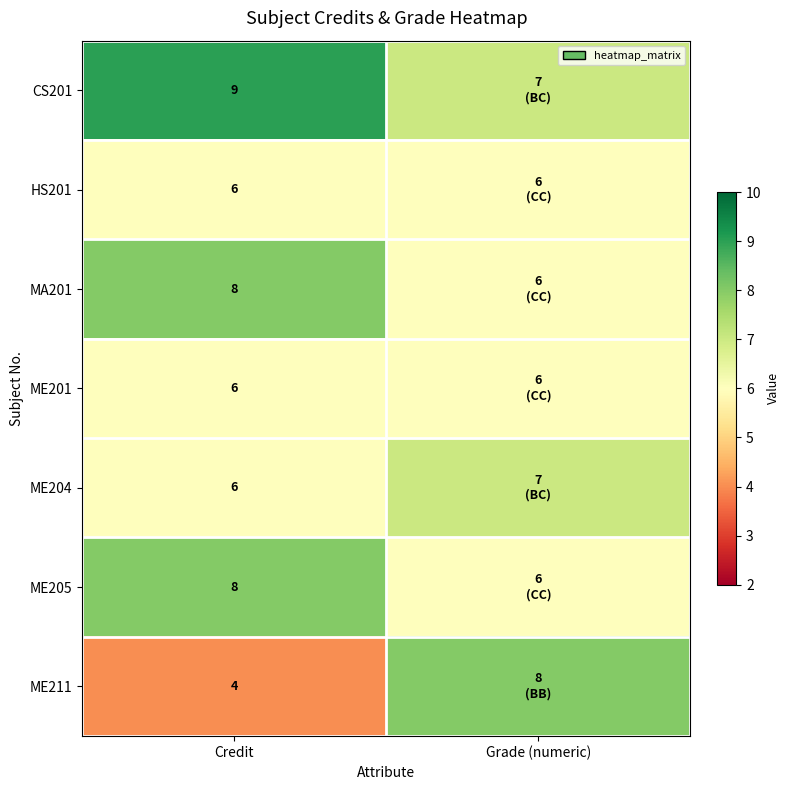

The MA201 series shows 8 at Credit. True or false?

True